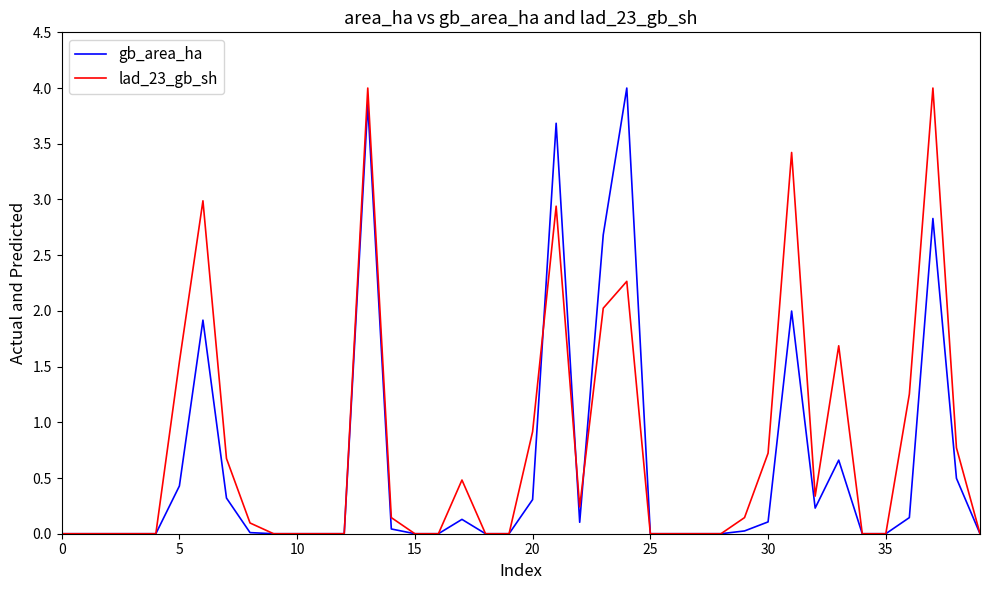

What is the maximum value for lad_23_gb_sh?

4.0